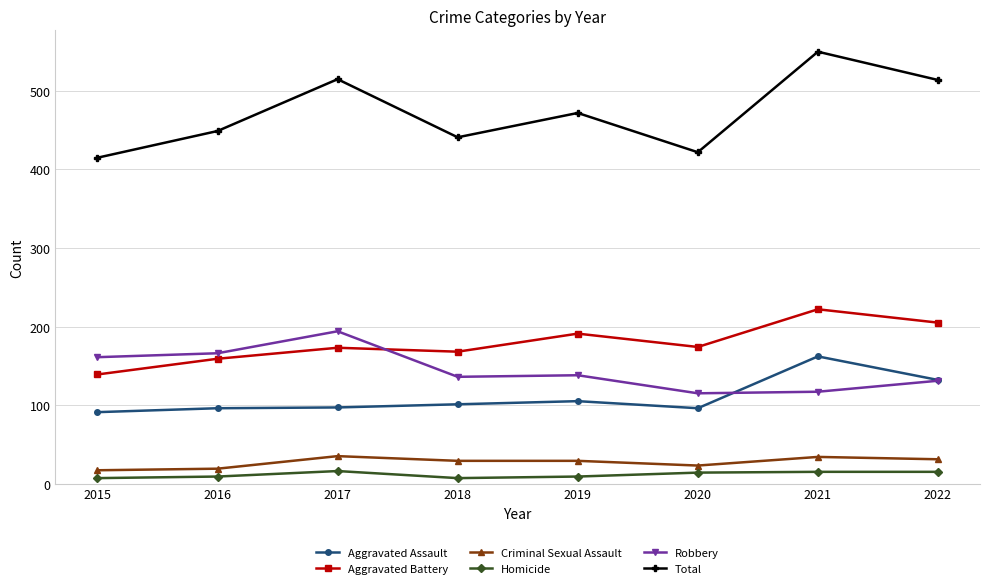

How many values in the Aggravated Battery series are below 174?

4